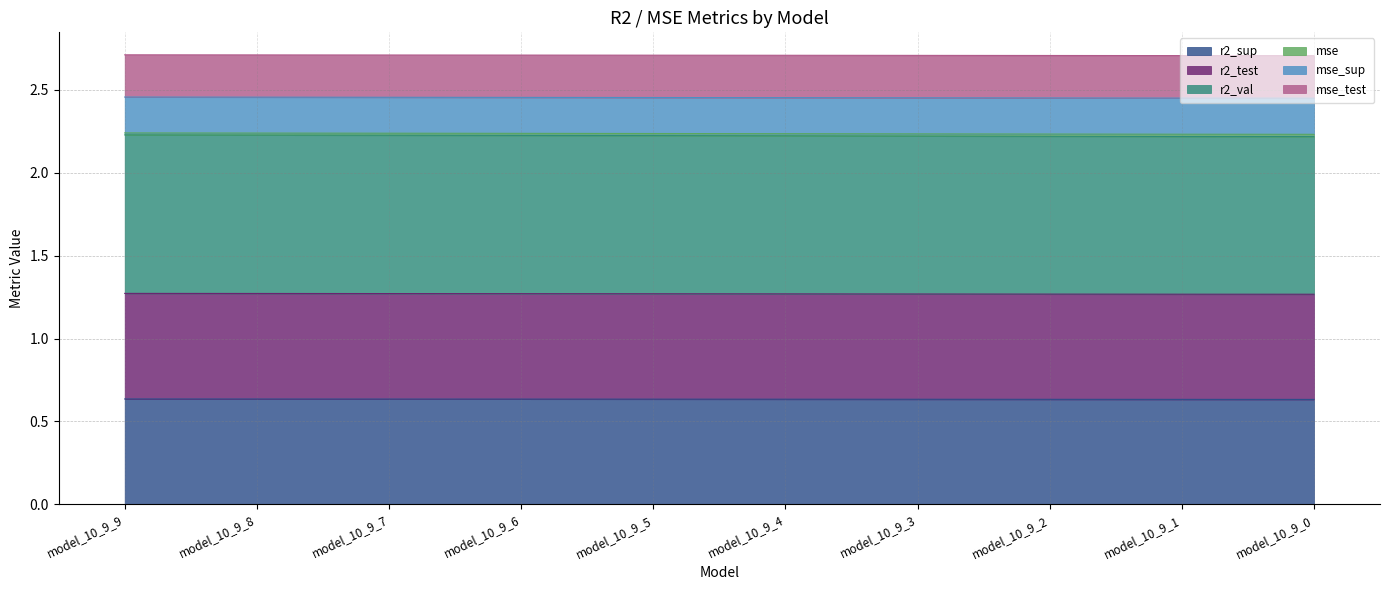

How many lines are shown in the chart?

6